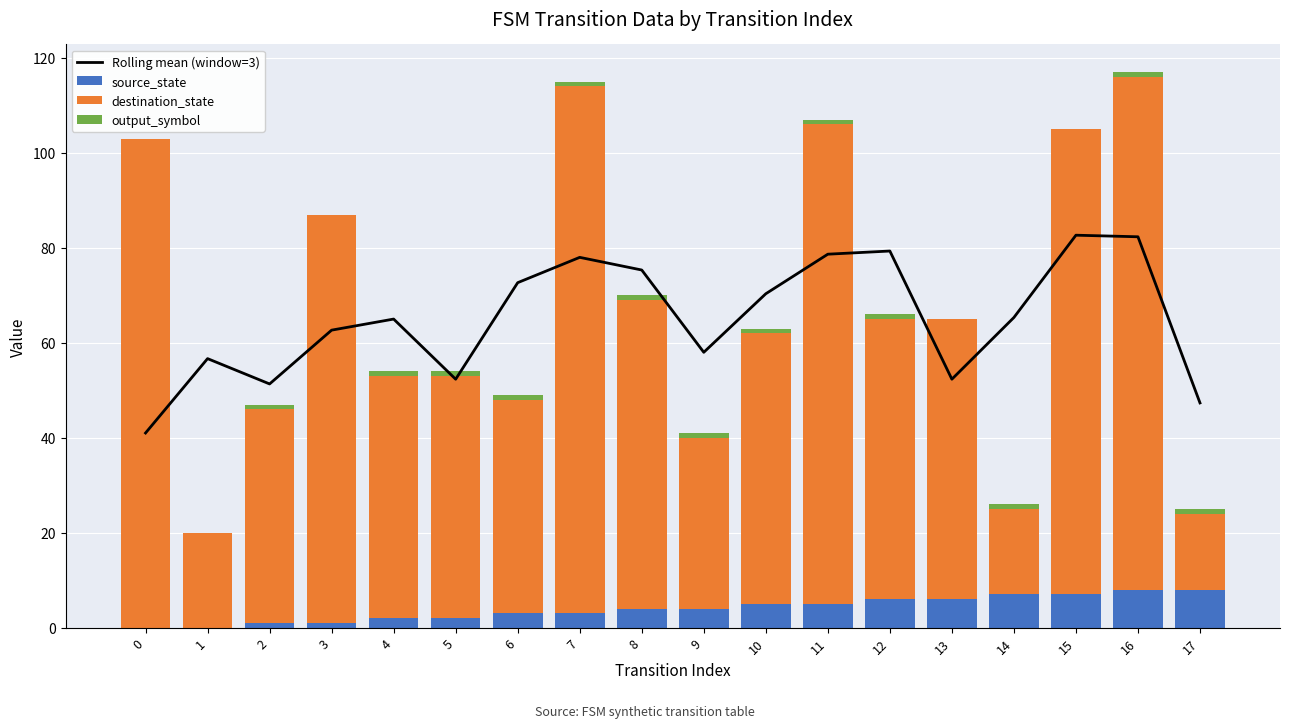

What is the sum of all source_state values?

72